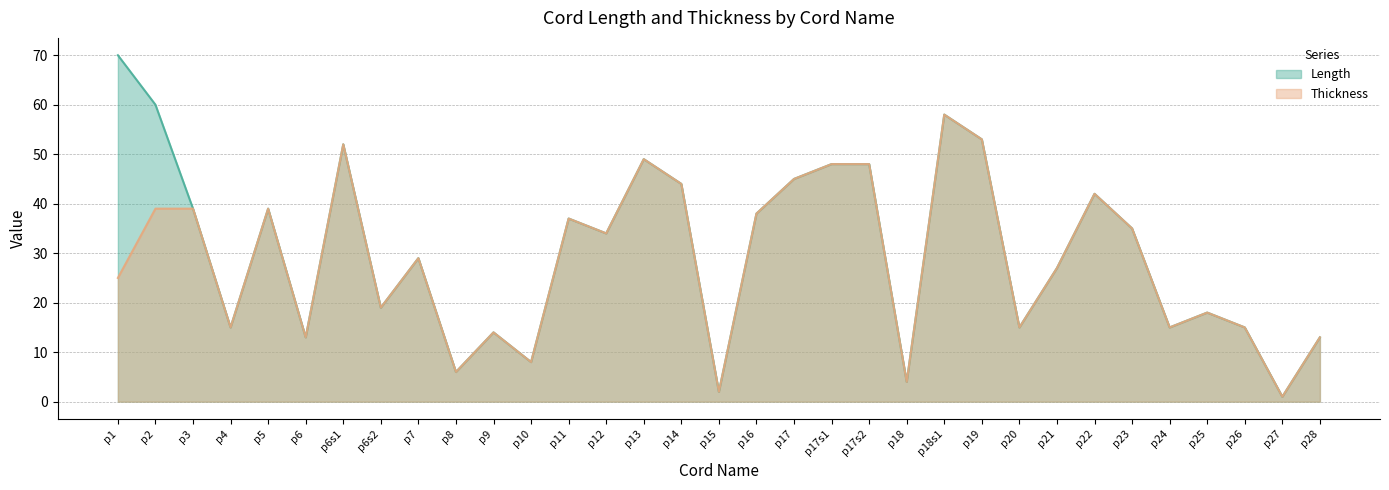

Reading left to right, what are all the values shown in this chart?

Length: p1=70	p2=60	p3=39	p4=15	p5=39	p6=13	p6s1=52	p6s2=19	p7=29	p8=6	p9=14	p10=8	p11=37	p12=34	p13=49	p14=44	p15=2	p16=38	p17=45	p17s1=48	p17s2=48	p18=4	p18s1=58	p19=53	p20=15	p21=27	p22=42	p23=35	p24=15	p25=18	p26=15	p27=1	p28=13
Thickness: p1=25	p2=39	p3=39	p4=15	p5=39	p6=13	p6s1=52	p6s2=19	p7=29	p8=6	p9=14	p10=8	p11=37	p12=34	p13=49	p14=44	p15=2	p16=38	p17=45	p17s1=48	p17s2=48	p18=4	p18s1=58	p19=53	p20=15	p21=27	p22=42	p23=35	p24=15	p25=18	p26=15	p27=1	p28=13